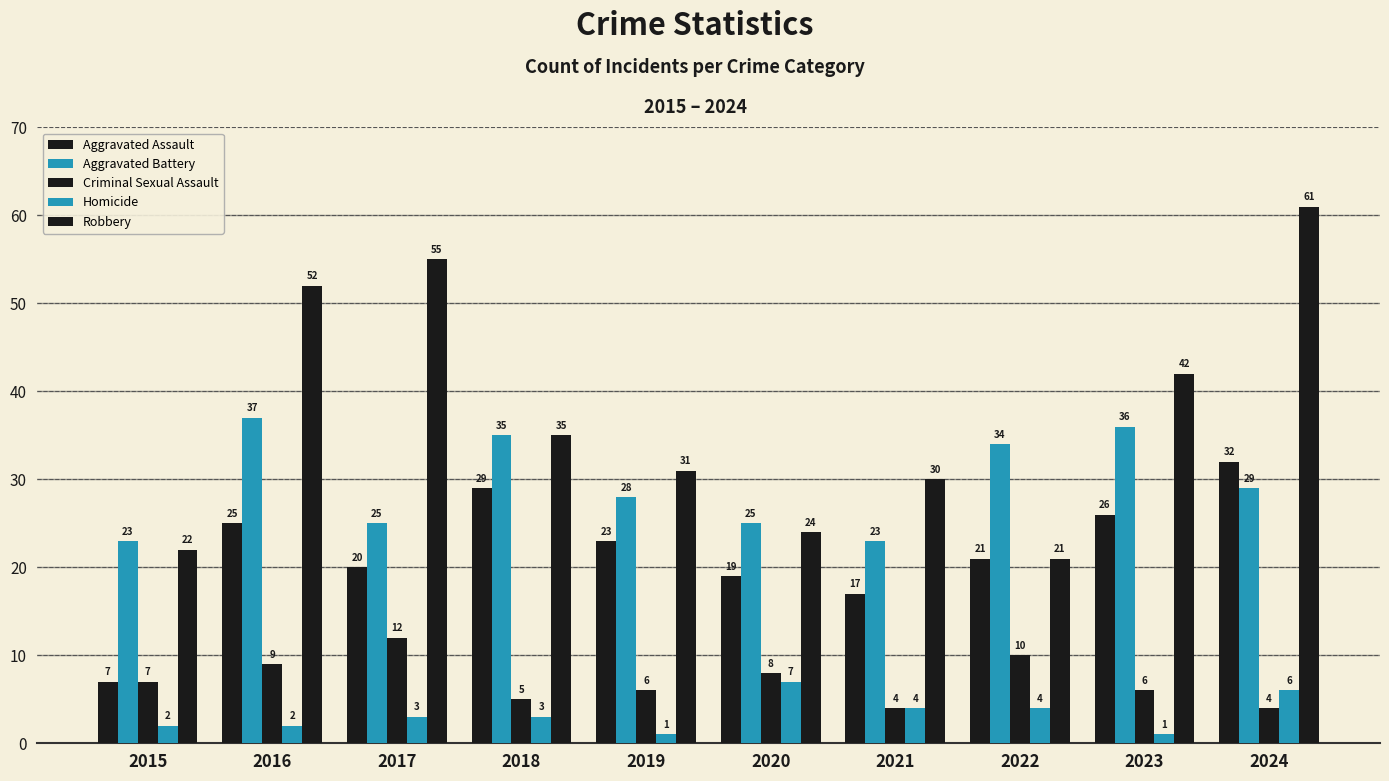

What is the difference between the second highest and minimum values in the Robbery series?

34